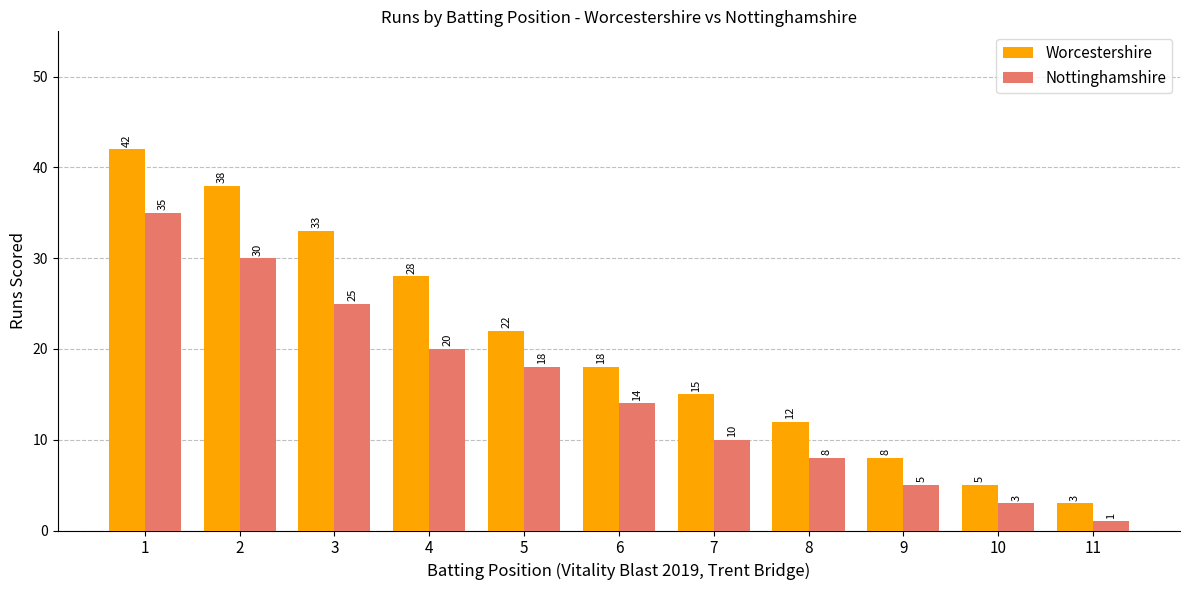

What is the sum of all Worcestershire values?

224